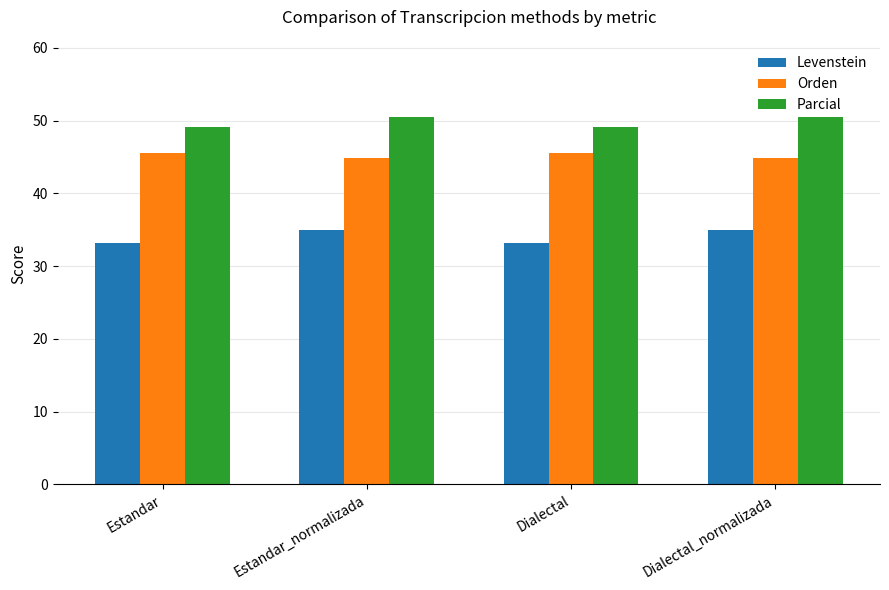

What is the total value across all series at Dialectal?

127.7